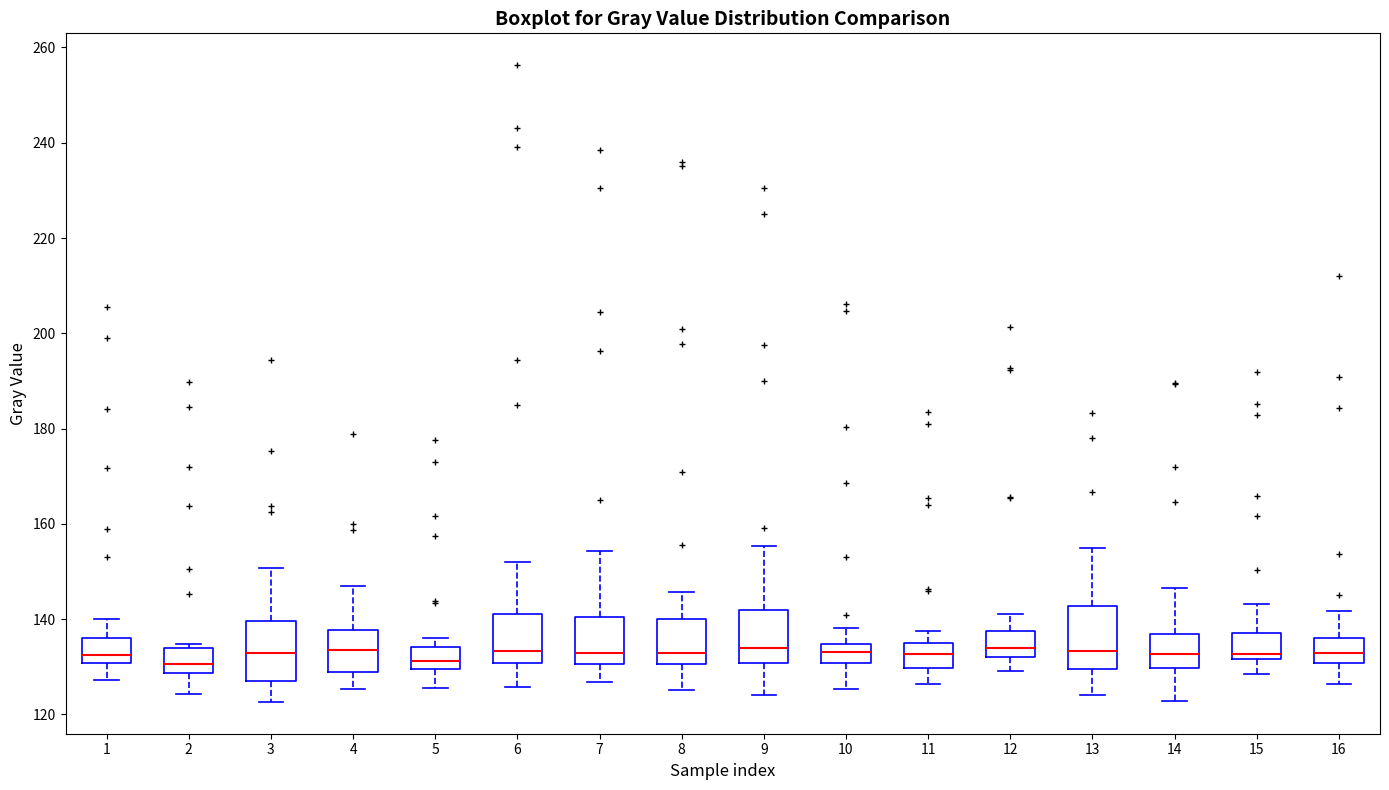

Where does the lower whisker of the box at x = 15 end on the y-axis? The values are not printed on the chart, so give them approximately, as read against the axis.

128